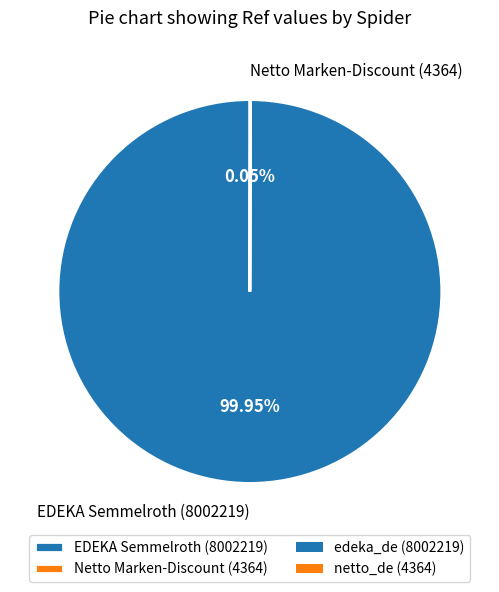

Which slice represents more than half of the pie?

EDEKA Semmelroth (8002219)